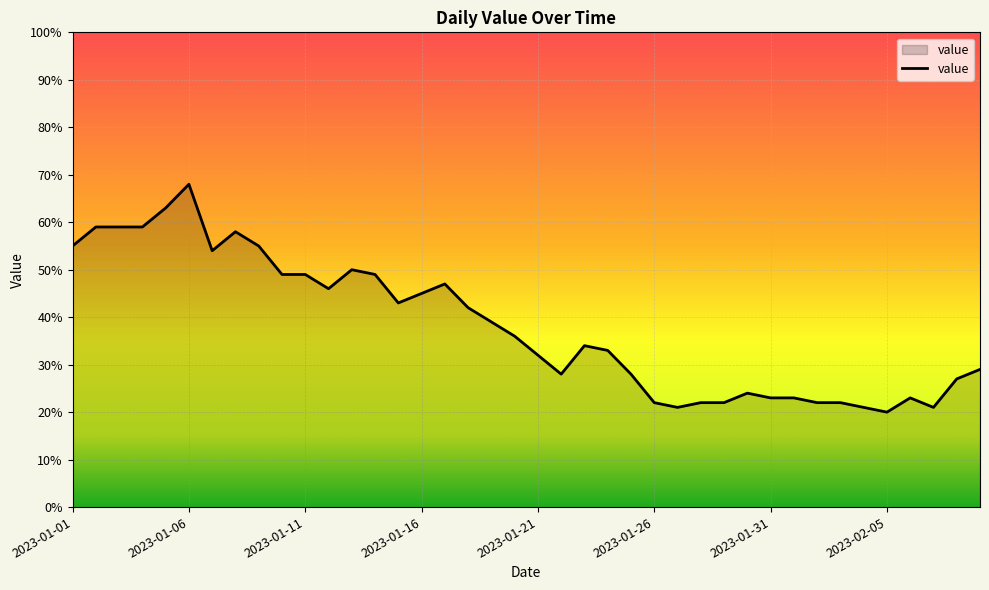

What is the maximum value shown in the chart?

68